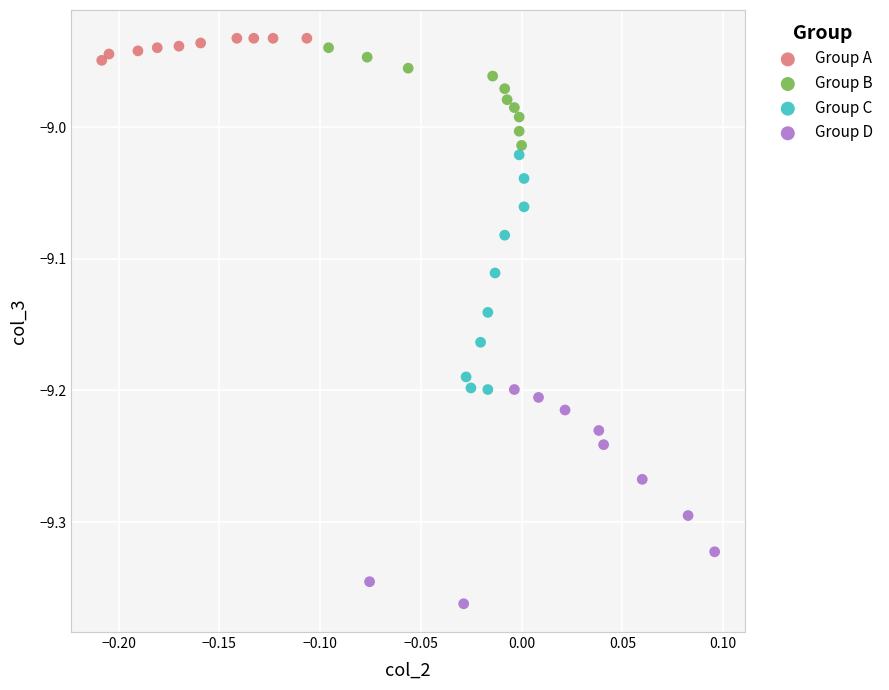

Which series has the widest spread of Y values?

Group C